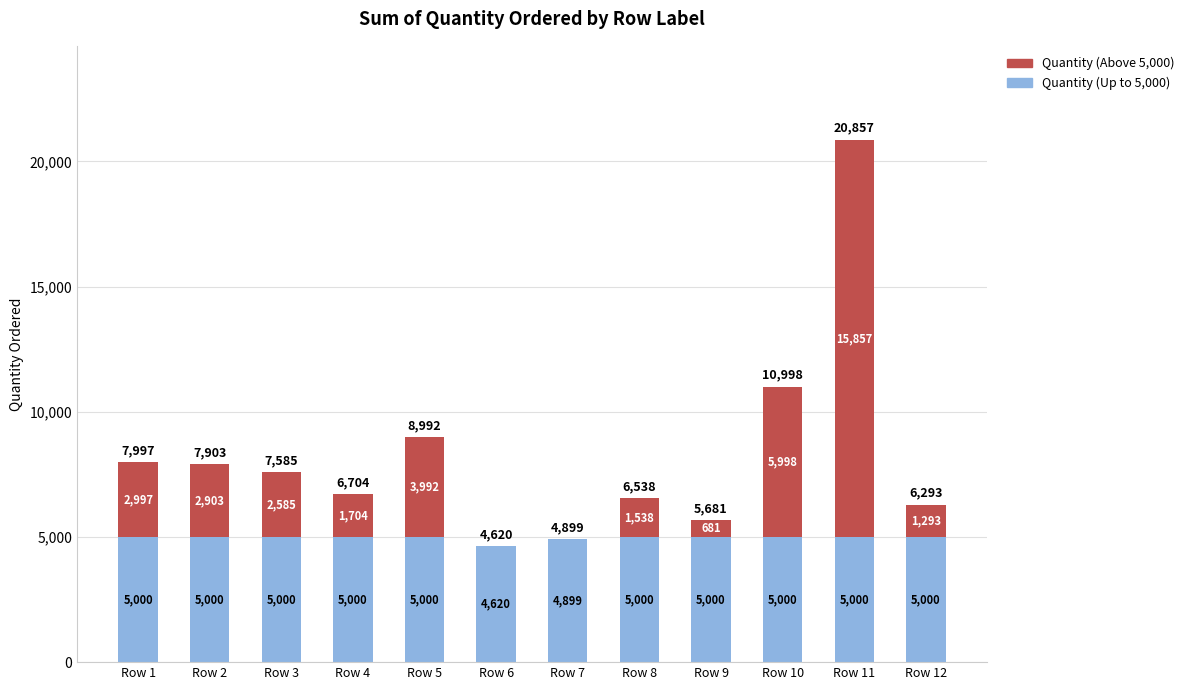

Reading right to left, list the values for the Quantity (Up to 5,000) series.

Row 12=5000	Row 11=5000	Row 10=5000	Row 9=5000	Row 8=5000	Row 7=4899	Row 6=4620	Row 5=5000	Row 4=5000	Row 3=5000	Row 2=5000	Row 1=5000